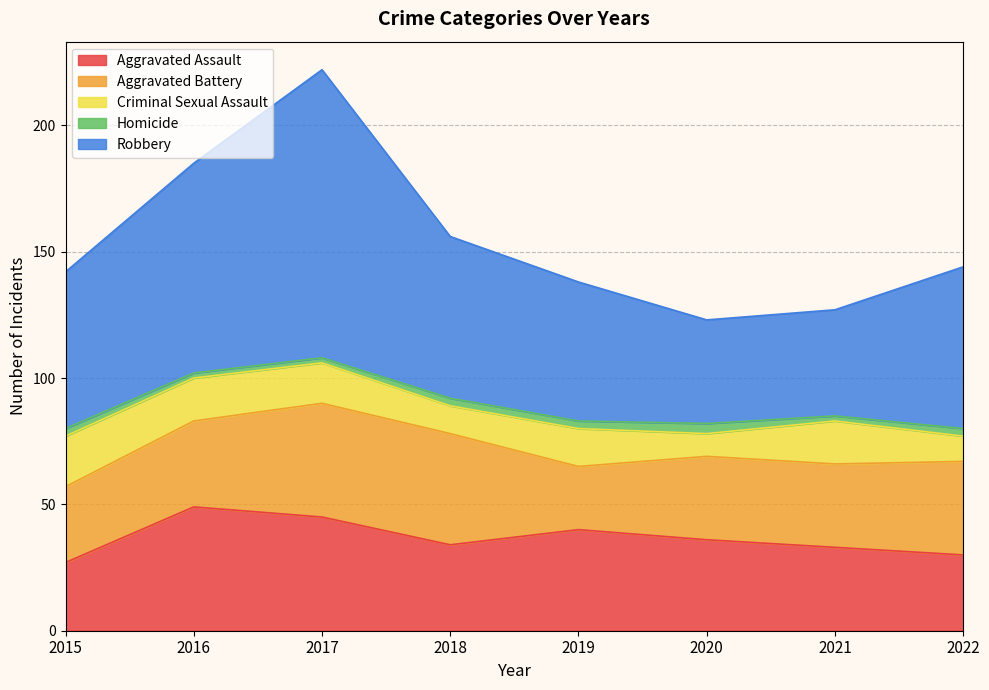

At how many categories does at least one series exceed 68?

2